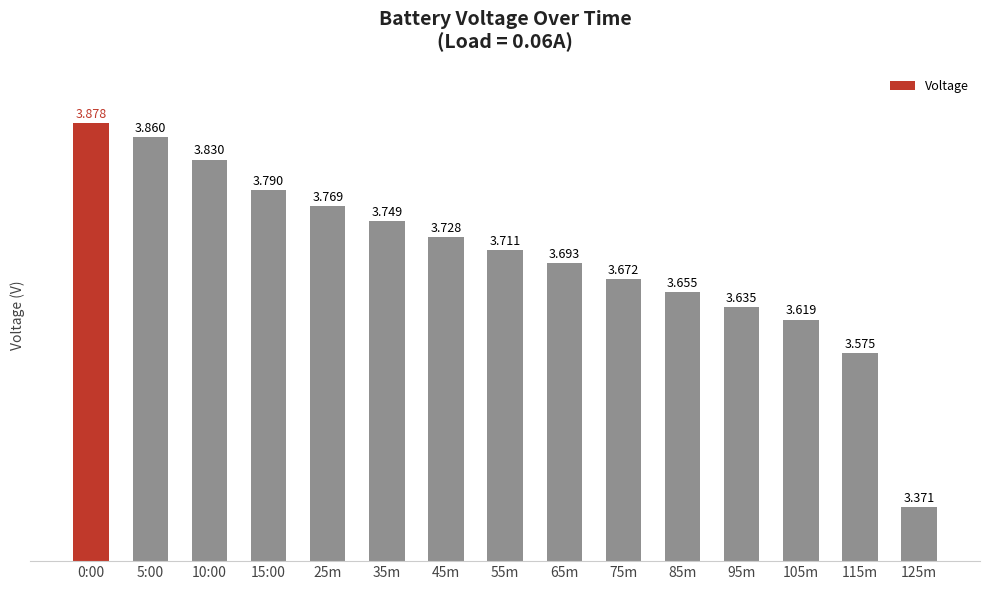

How many bars are there in total?

15